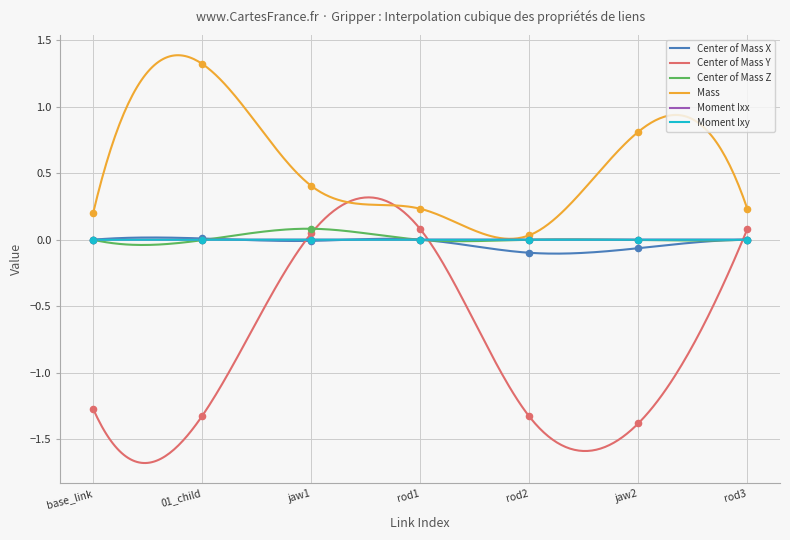

Which series has the largest total across all categories?

Mass